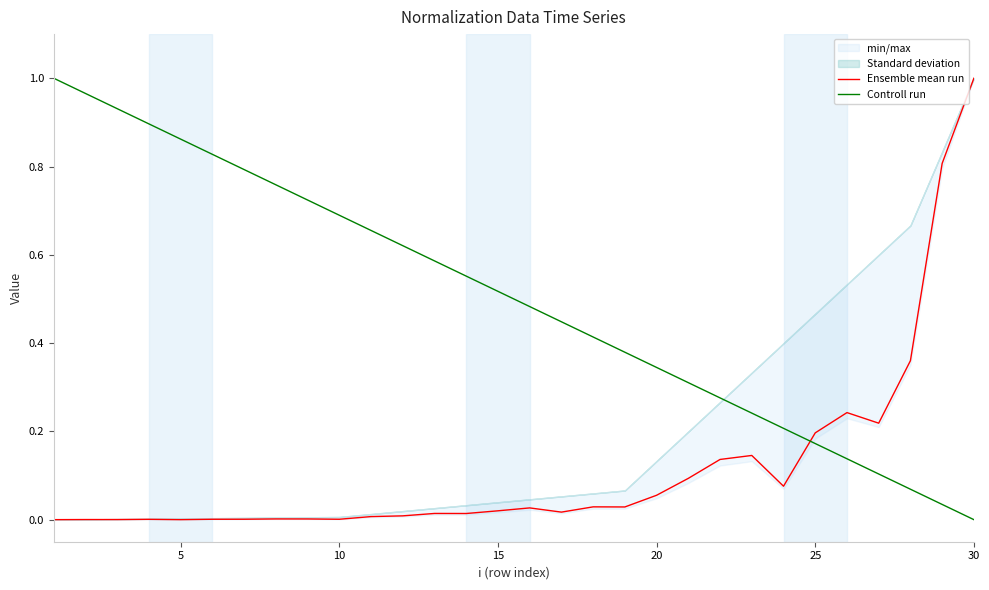

At which label does Ensemble mean run reach its peak?

30